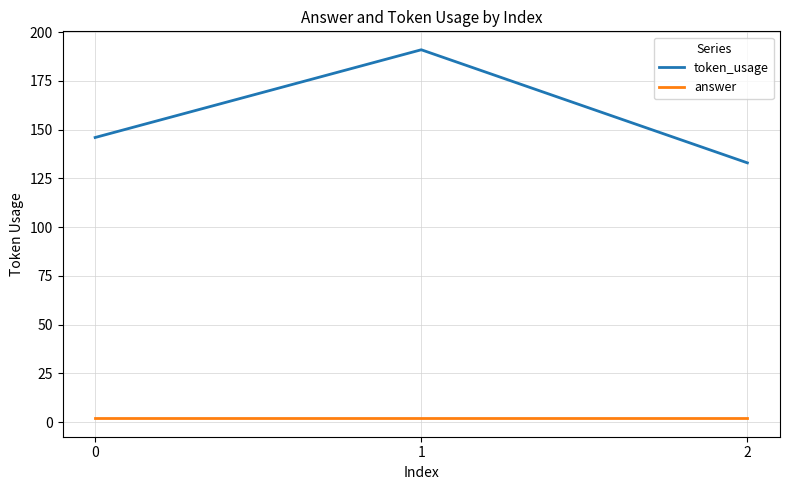

Reading left to right, extract all data points from this chart.

token_usage: 0=146	1=191	2=133
answer: 0=2	1=2	2=2